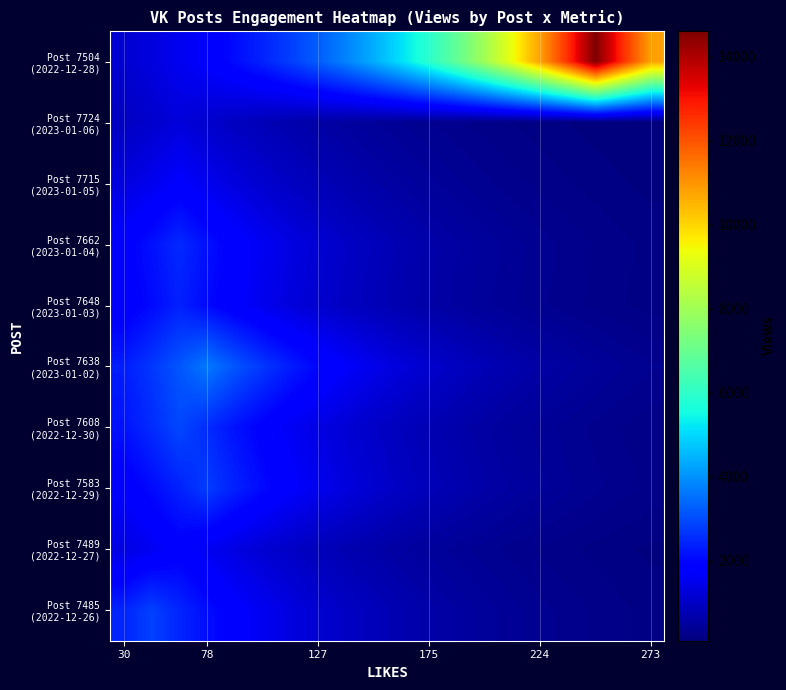

Which series has the largest range (max minus min)?

Post 7504 (2022-12-28)